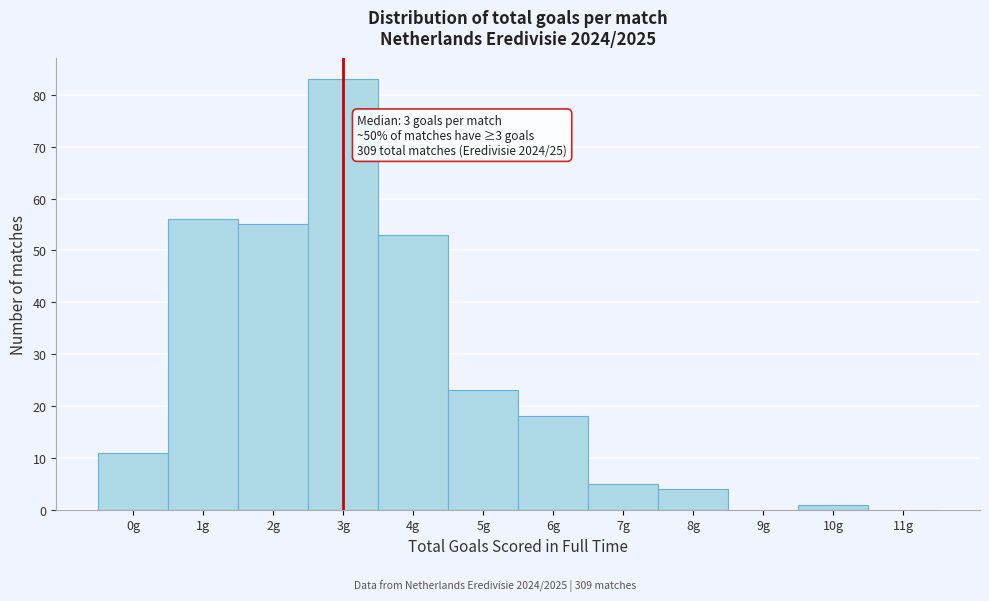

Over which range of the x-axis is the bar tallest?

2.5 to 3.5